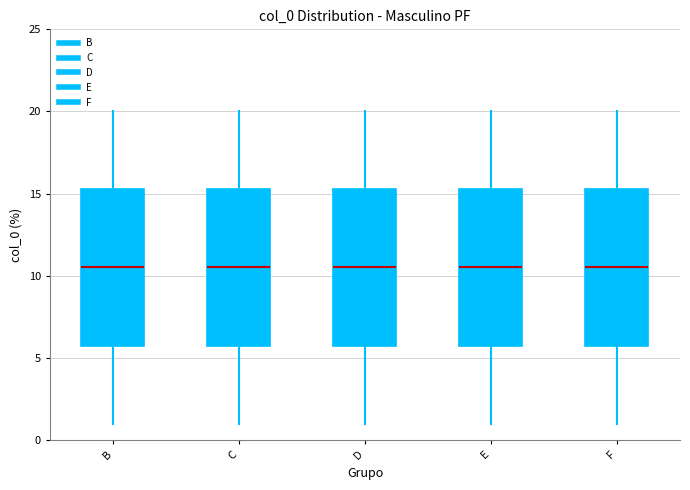

Reading left to right, read every box against the y-axis: the position of its median line, the range the box covers, and the ends of its whiskers. The values are not printed on the chart, so give them approximately, as read against the axis.

B: median 10.5, box 6.0 to 15.5, whiskers 1.0 to 20.0
C: median 10.5, box 6.0 to 15.5, whiskers 1.0 to 20.0
D: median 10.5, box 6.0 to 15.5, whiskers 1.0 to 20.0
E: median 10.5, box 6.0 to 15.5, whiskers 1.0 to 20.0
F: median 10.5, box 6.0 to 15.5, whiskers 1.0 to 20.0